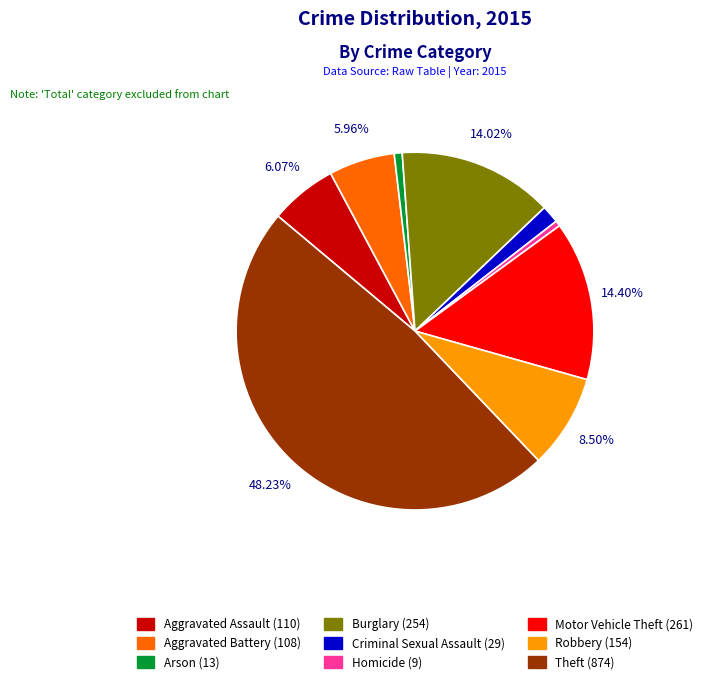

To the nearest percent, what portion does Burglary represent?

14%